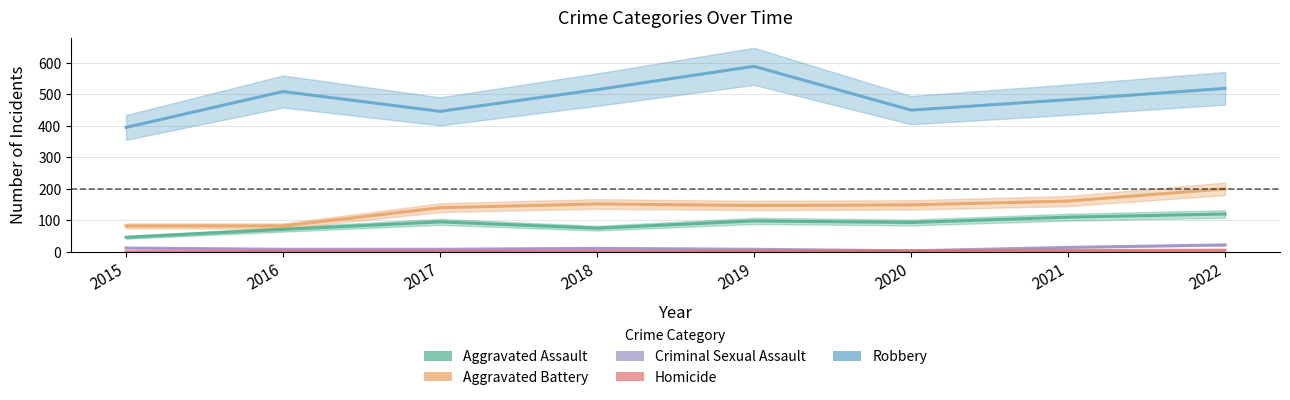

Rank the categories by Criminal Sexual Assault value from highest to lowest.

2022, 2021, 2015, 2018, 2016, 2017, 2019, 2020